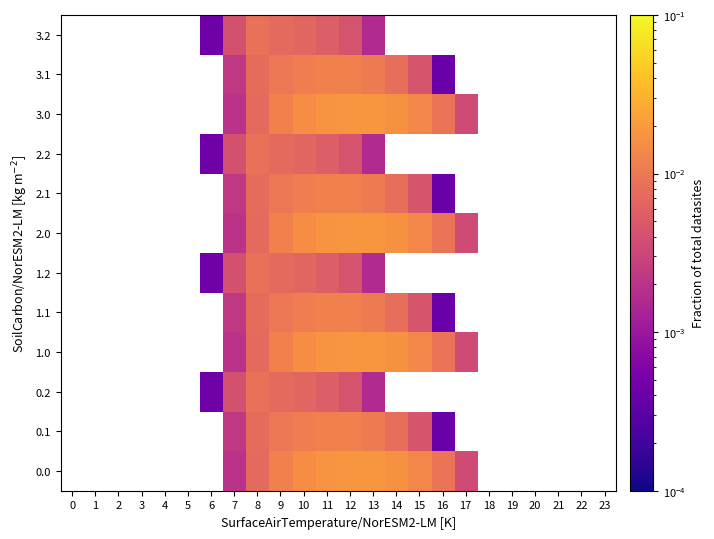

Which label corresponds to the largest value in the chart?

12